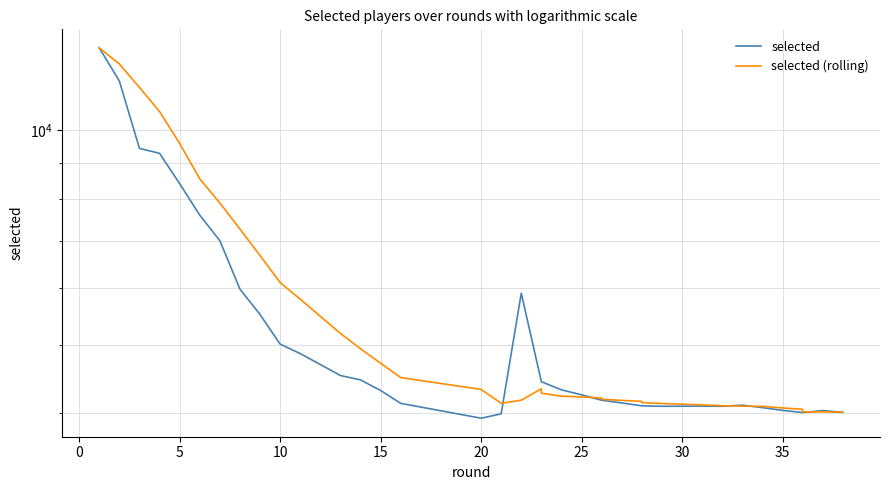

How many times do selected and selected (rolling) cross each other?

5